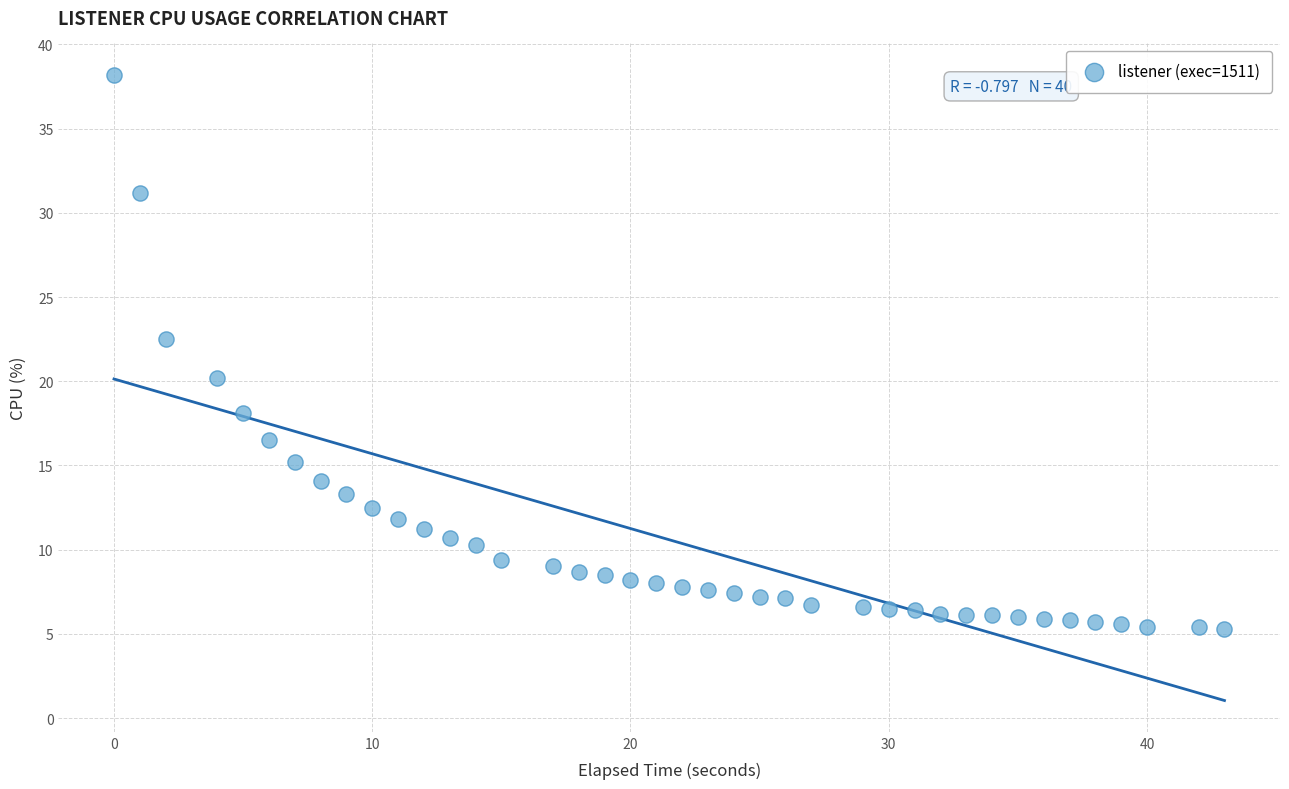

What is the range of Y values (max minus min)?

32.9